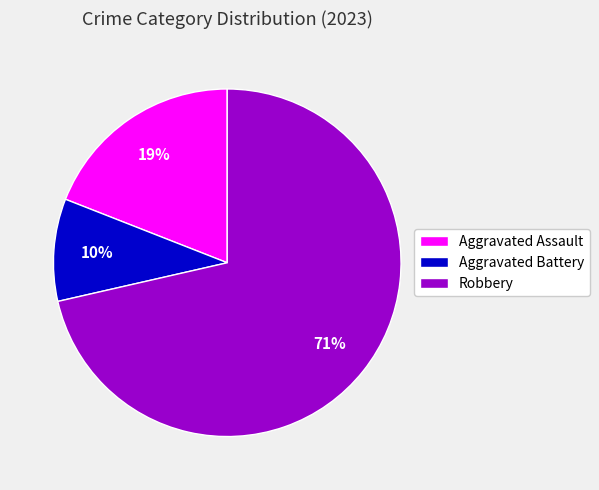

What is the largest slice in the pie chart?

Robbery